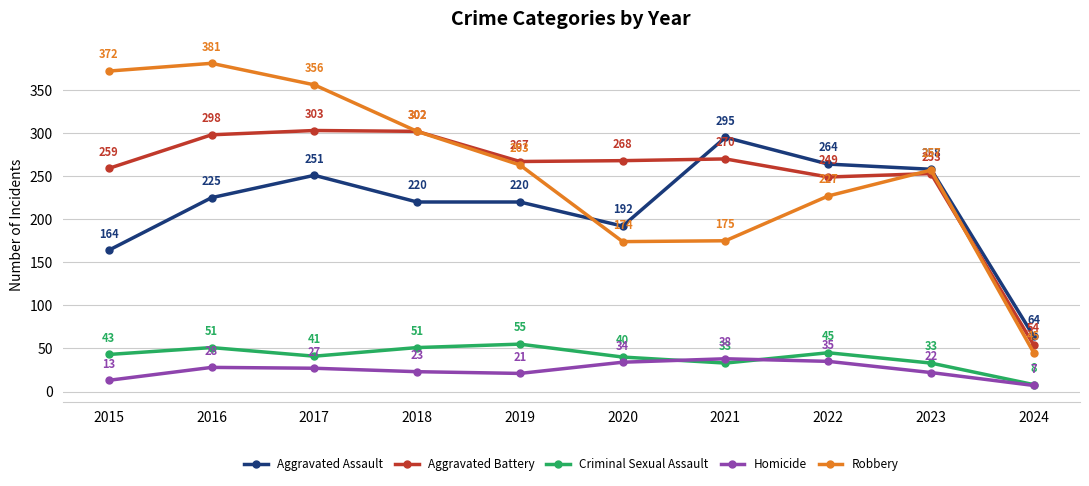

What is the value of the Aggravated Battery point at the 4th from the left?

302